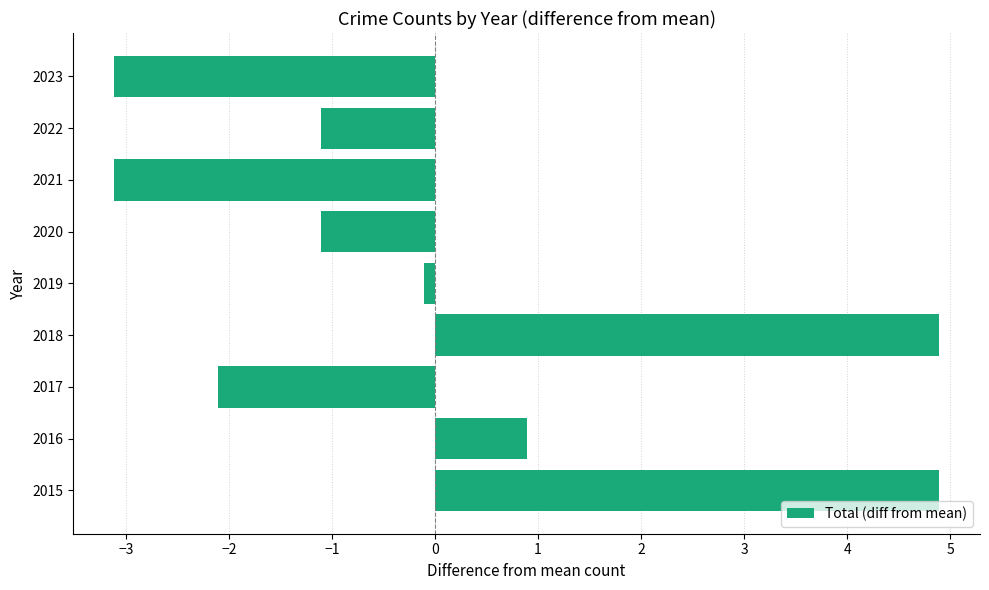

How many positive values are there?

3